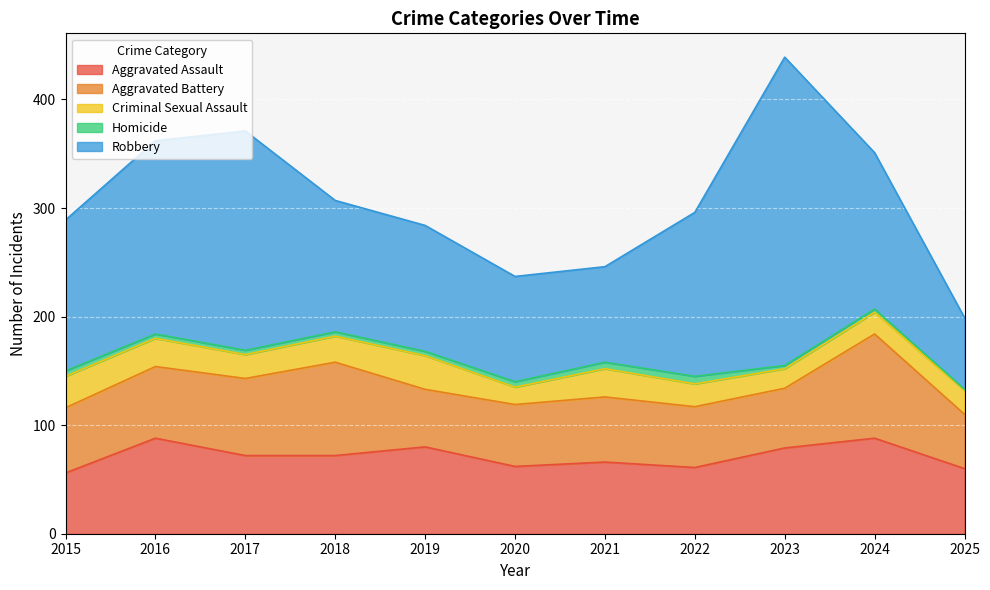

What is the value of the Homicide point at the 10th from the left?

3